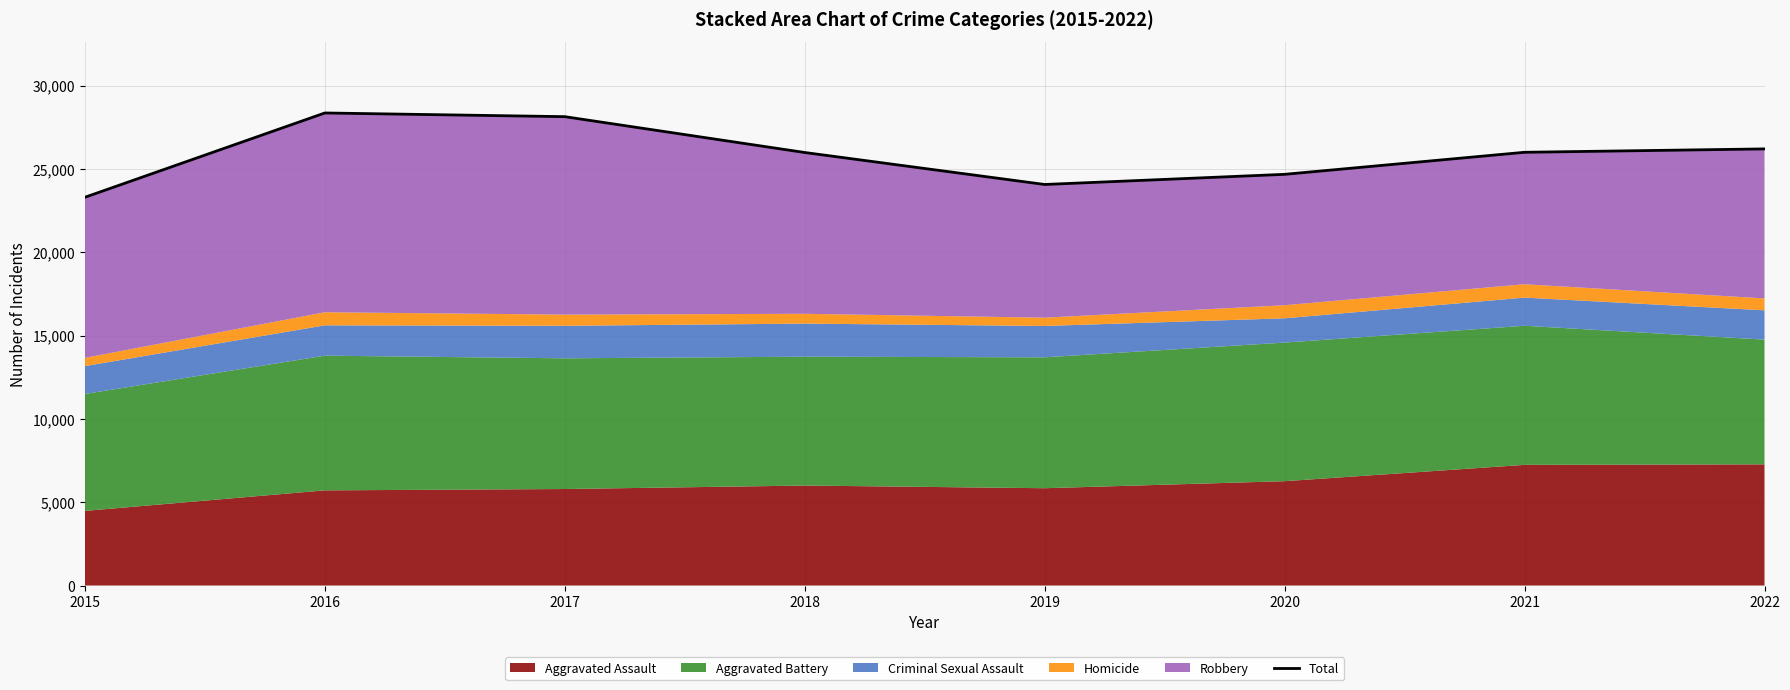

Reading left to right, what are all the values shown in this chart?

2015=23303	2016=28363	2017=28141	2018=25990	2019=24071	2020=24680	2021=26003	2022=26206